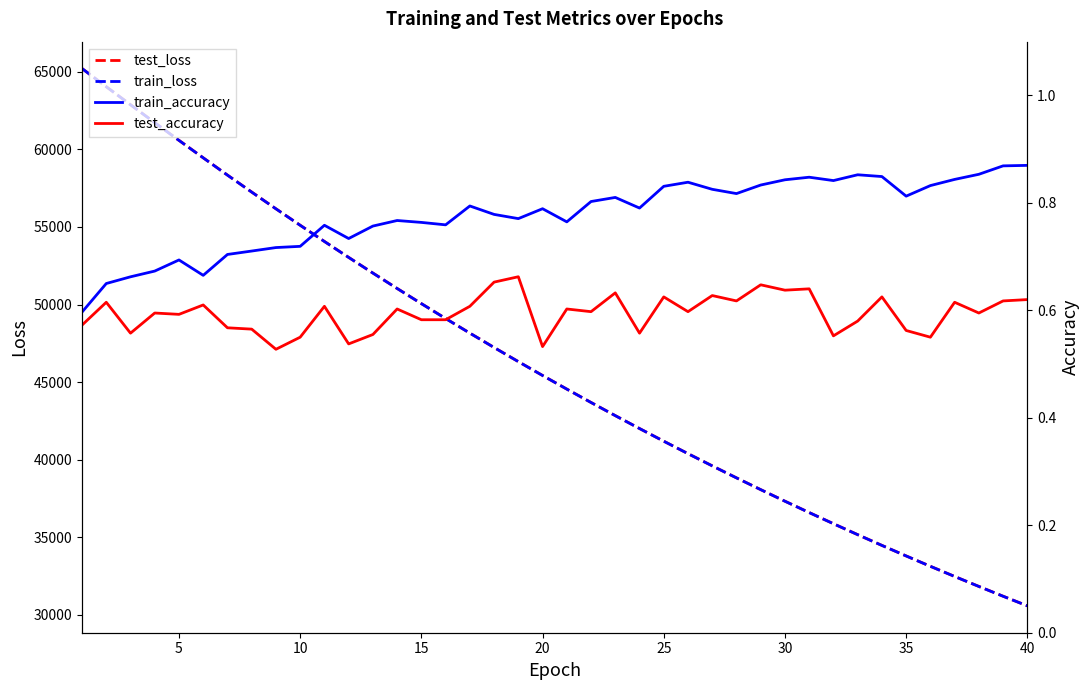

Which series has the largest total across all categories?

test_loss